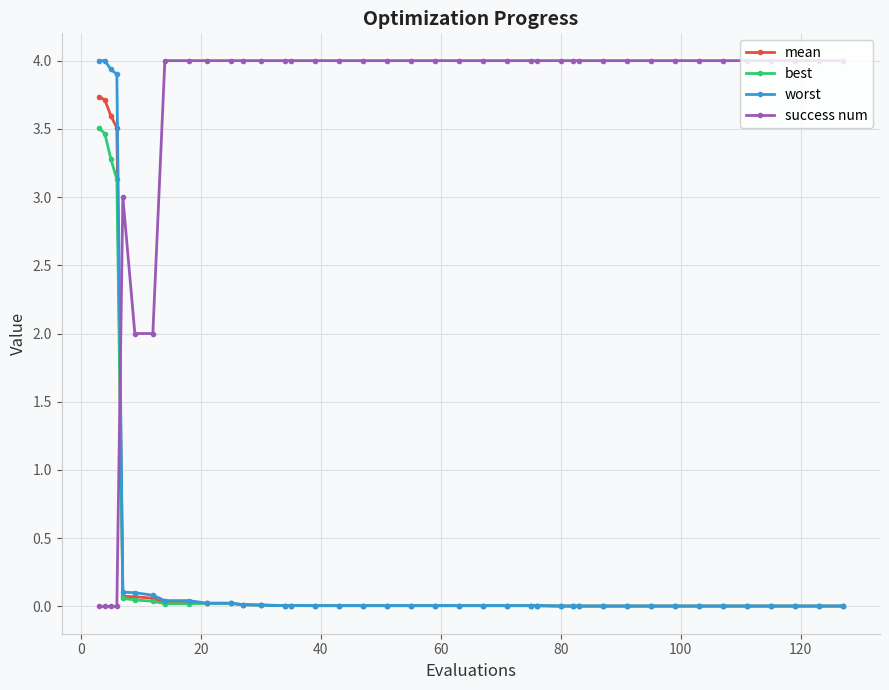

What are all the series names shown in the legend?

mean, best, worst, success num